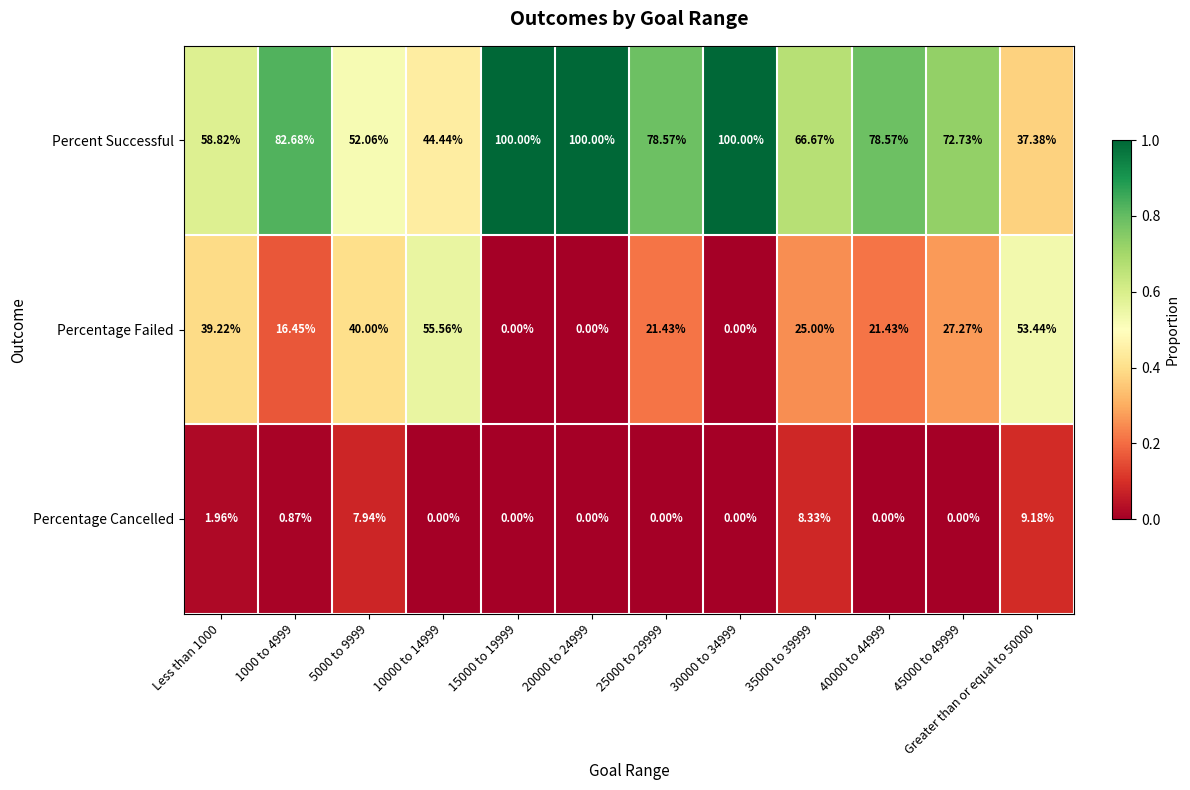

List the series in order of their peak value, lowest first.

Percentage Cancelled, Percentage Failed, Percent Successful